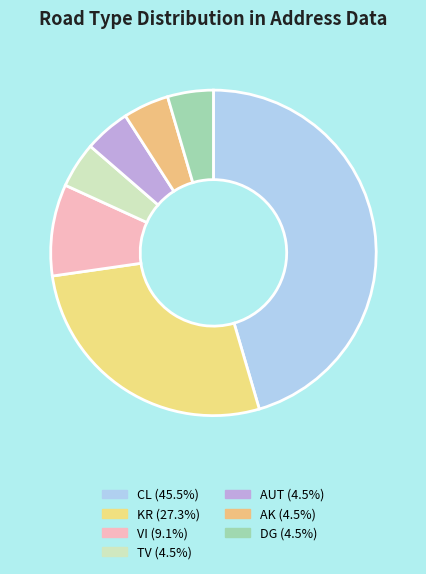

To the nearest percent, what is the combined percentage of AK and TV?

9%